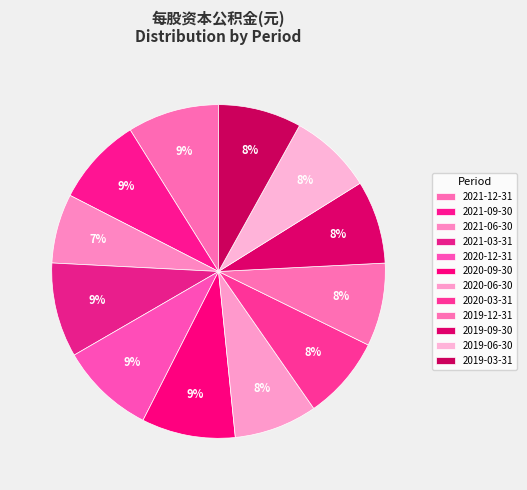

The 2019-12-31 slice represents 13% of the pie. True or false?

False